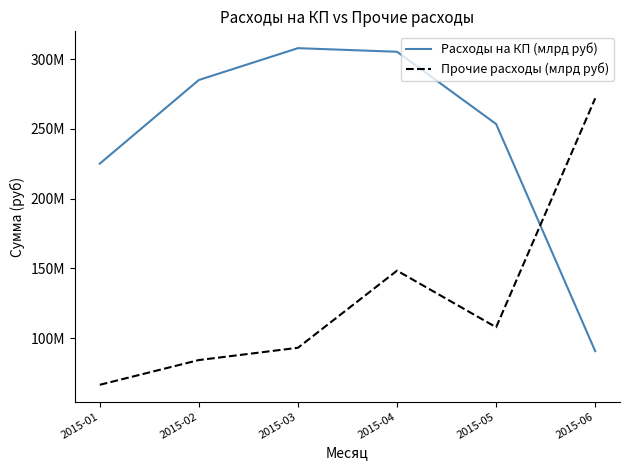

List the labels in order of Расходы на КП (млрд руб) value, largest first.

2015-03, 2015-04, 2015-02, 2015-05, 2015-01, 2015-06